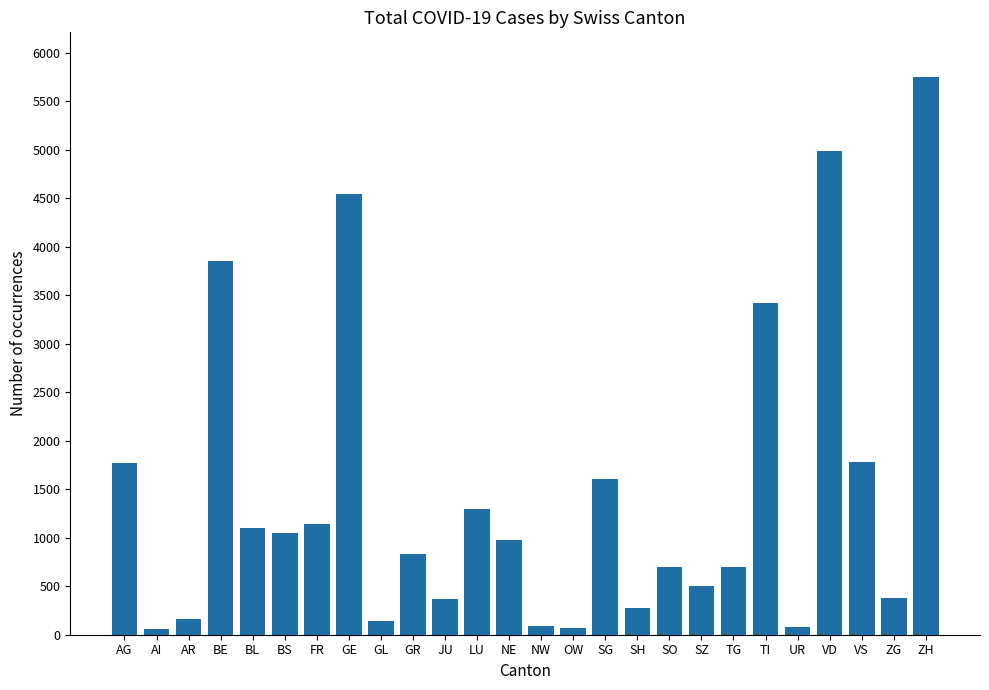

Does the chart contain any negative values?

No